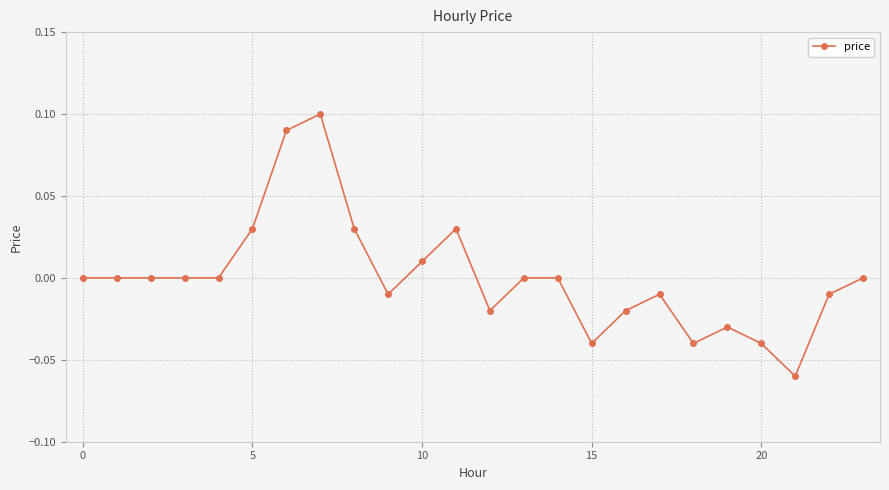

True or false: the data has more than 0 interior local peaks.

True